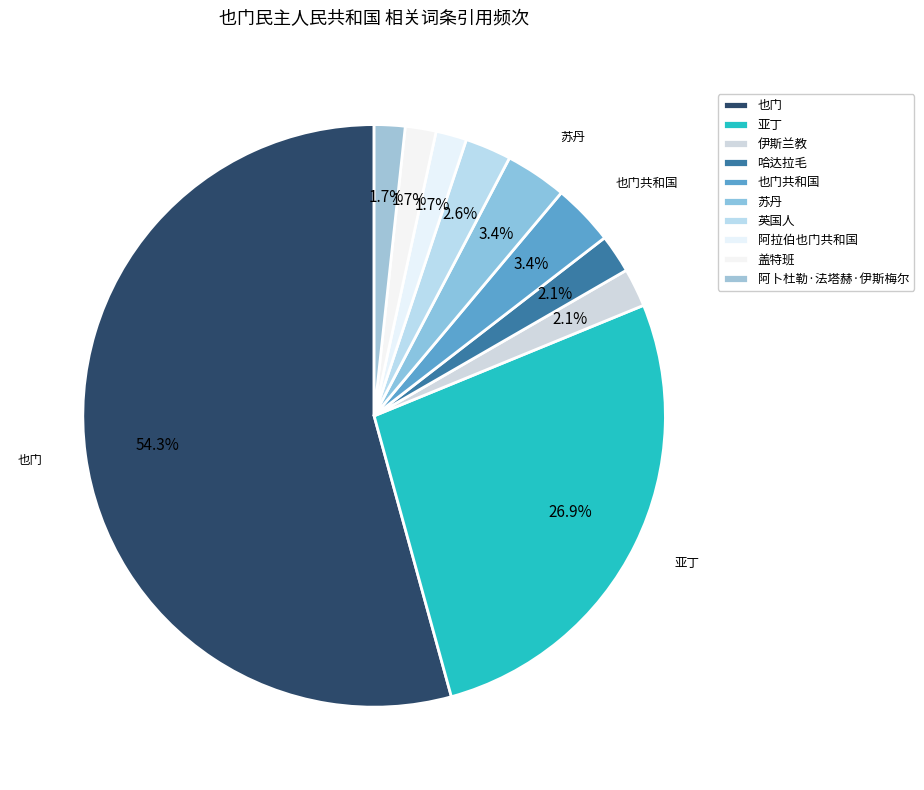

Does 苏丹 represent more than half of the total?

No